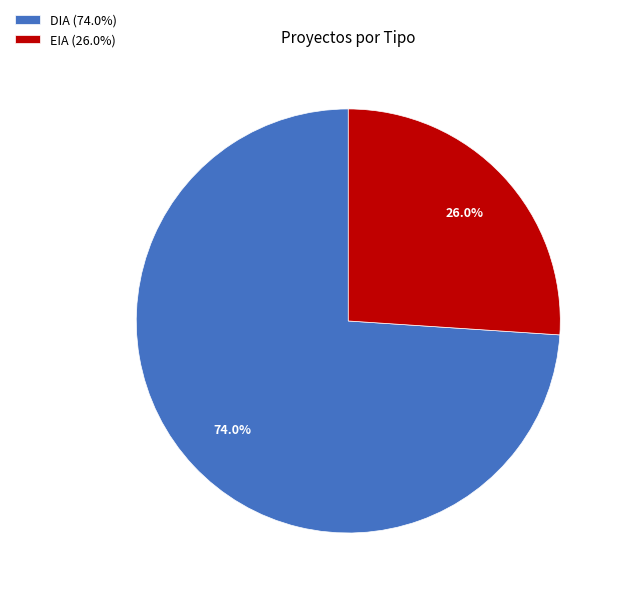

What is the total percentage of EIA and DIA?

100.0%